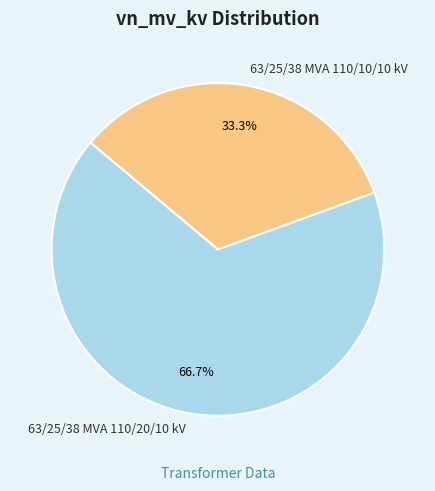

Count the number of slices in the pie.

2